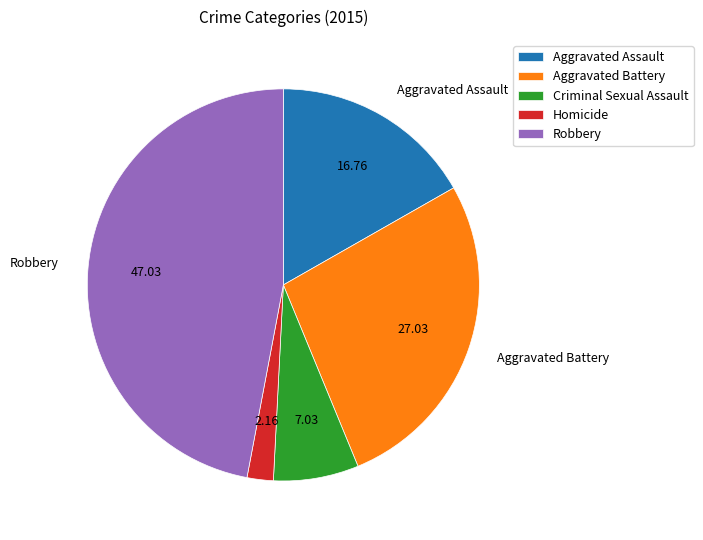

How many slices are in this pie chart?

5